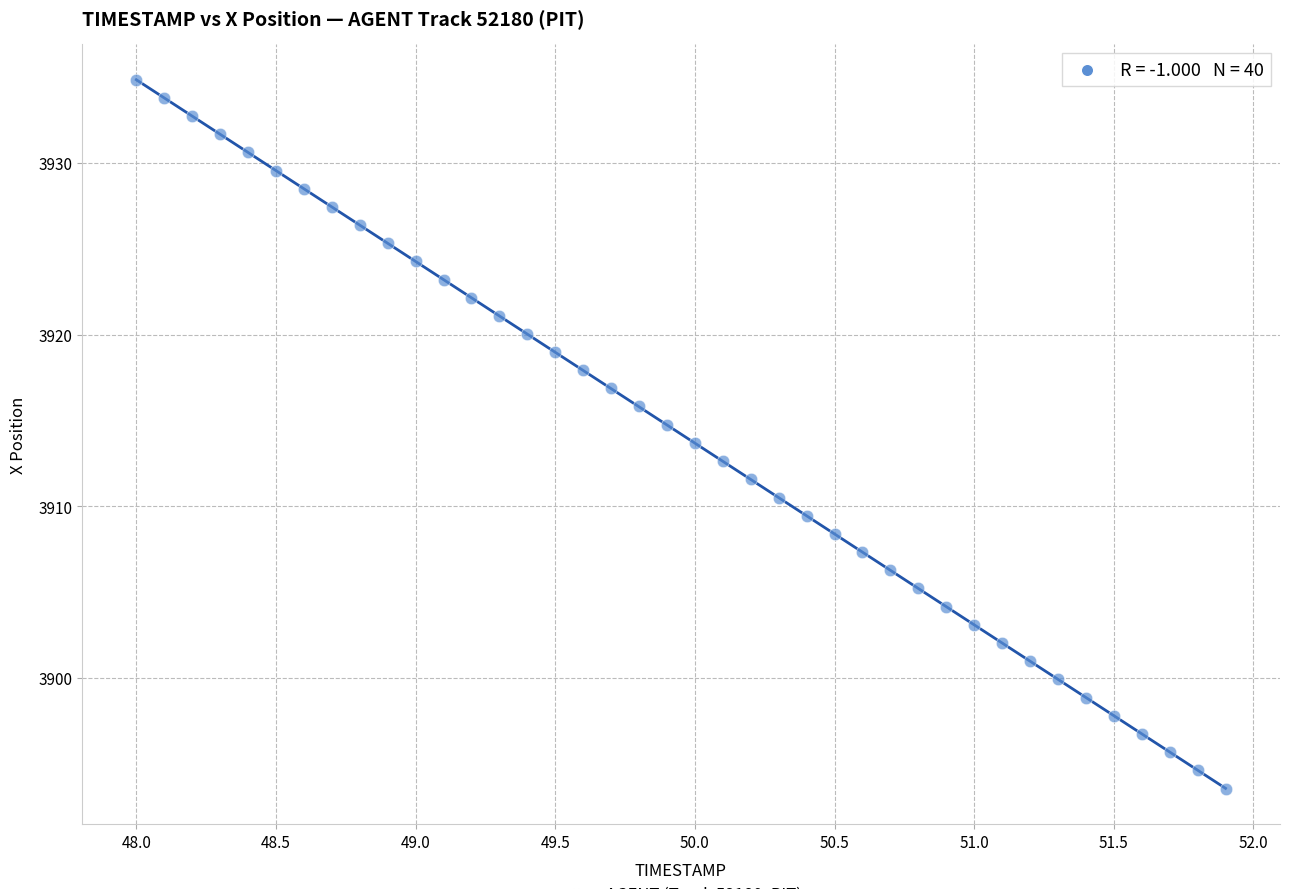

What is the range of Y values (max minus min)?

41.3